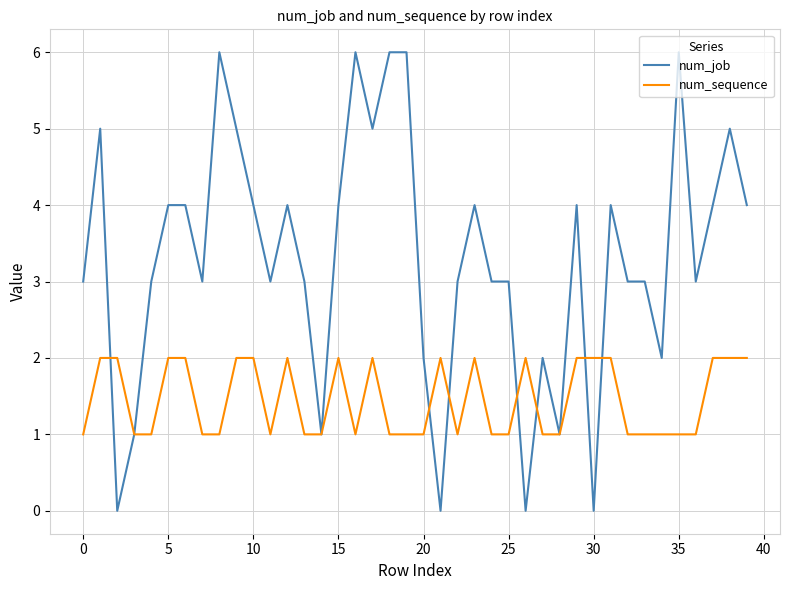

Rank the series by their average value, from highest to lowest.

num_job, num_sequence